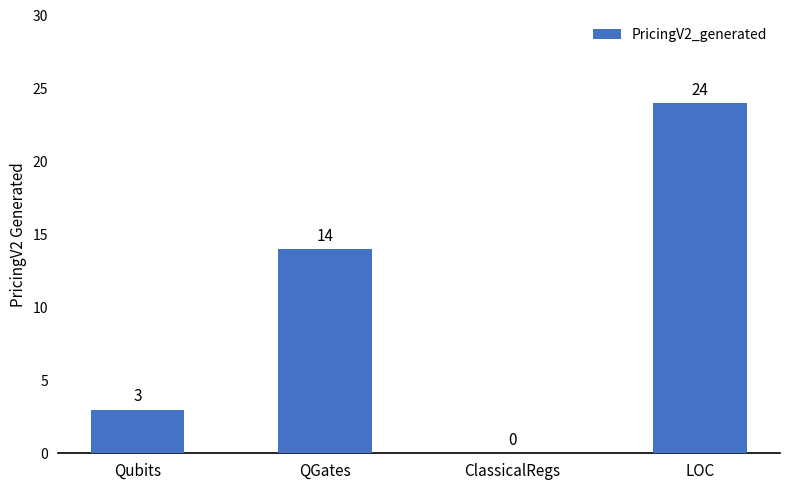

What is the sum of the values at QGates and Qubits?

17